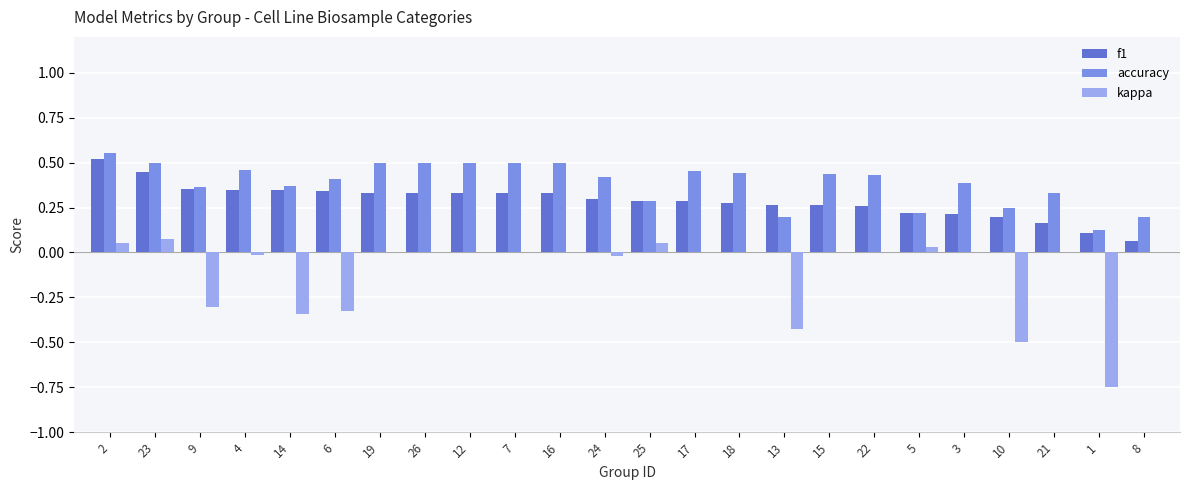

What is the sum of all kappa values?

-2.5